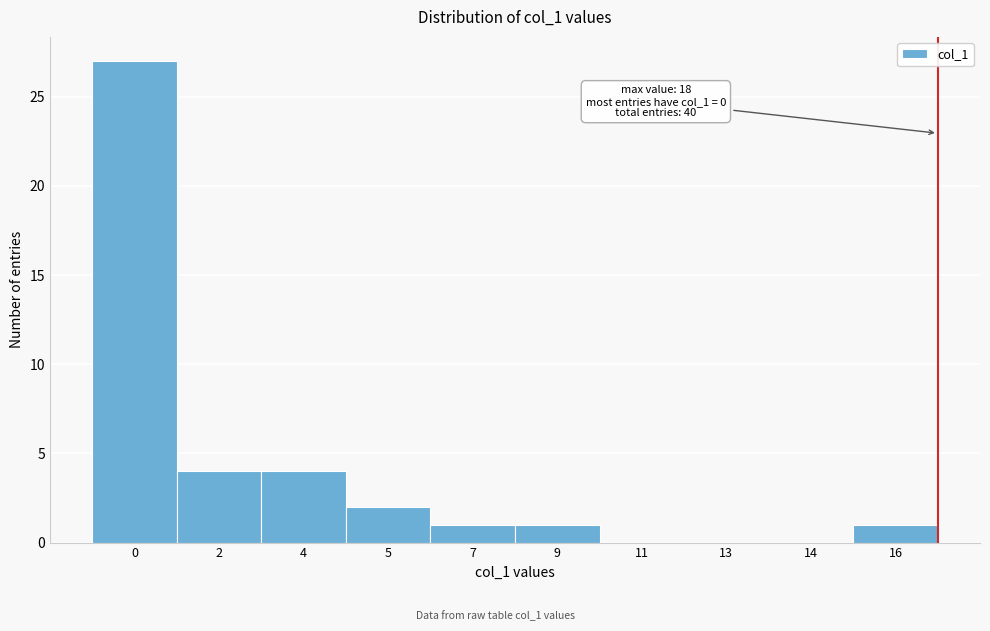

Reading right to left, extract all data points from this chart.

16=1	14=0	13=0	11=0	9=1	7=1	5=2	4=4	2=4	0=27